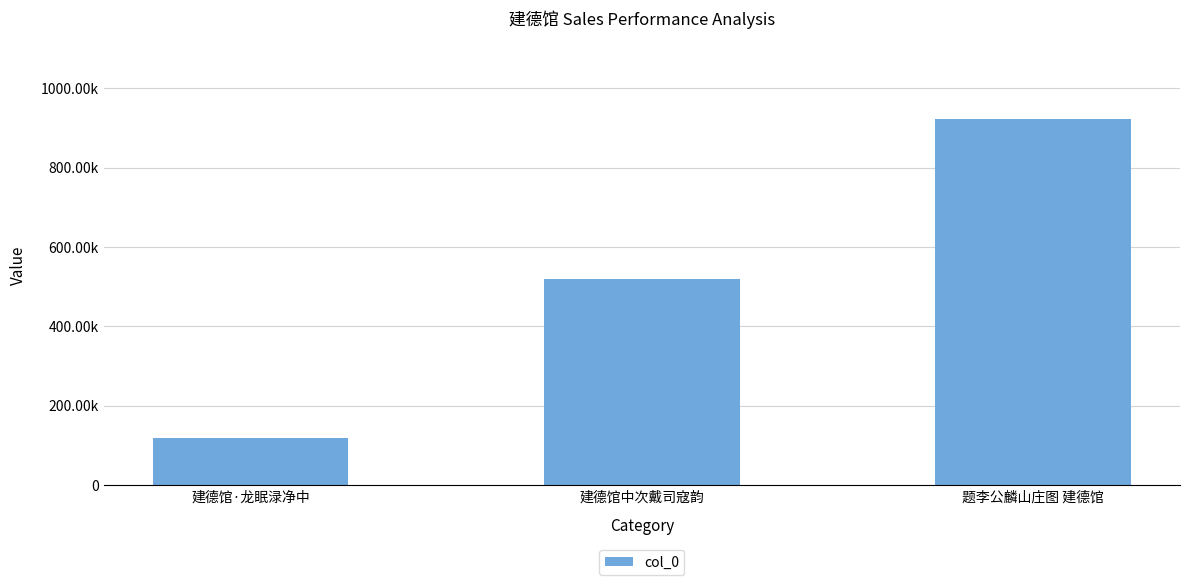

Rank the categories by value from lowest to highest.

建德馆·龙眠渌净中, 建德馆中次戴司寇韵, 题李公麟山庄图 建德馆